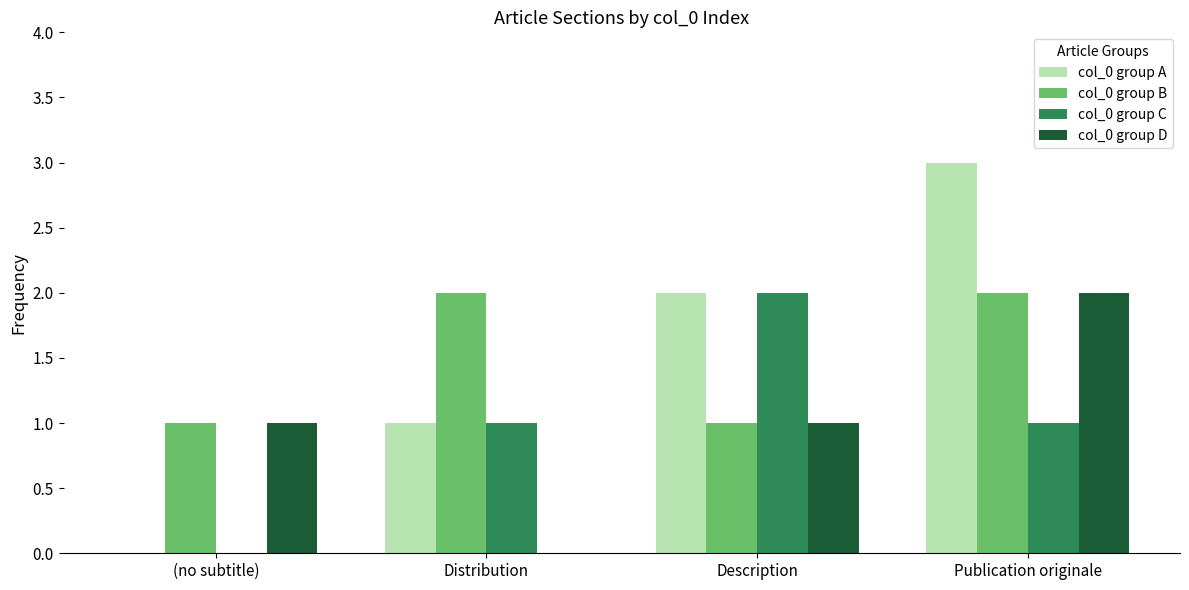

Which category has the highest value across all series?

Publication originale